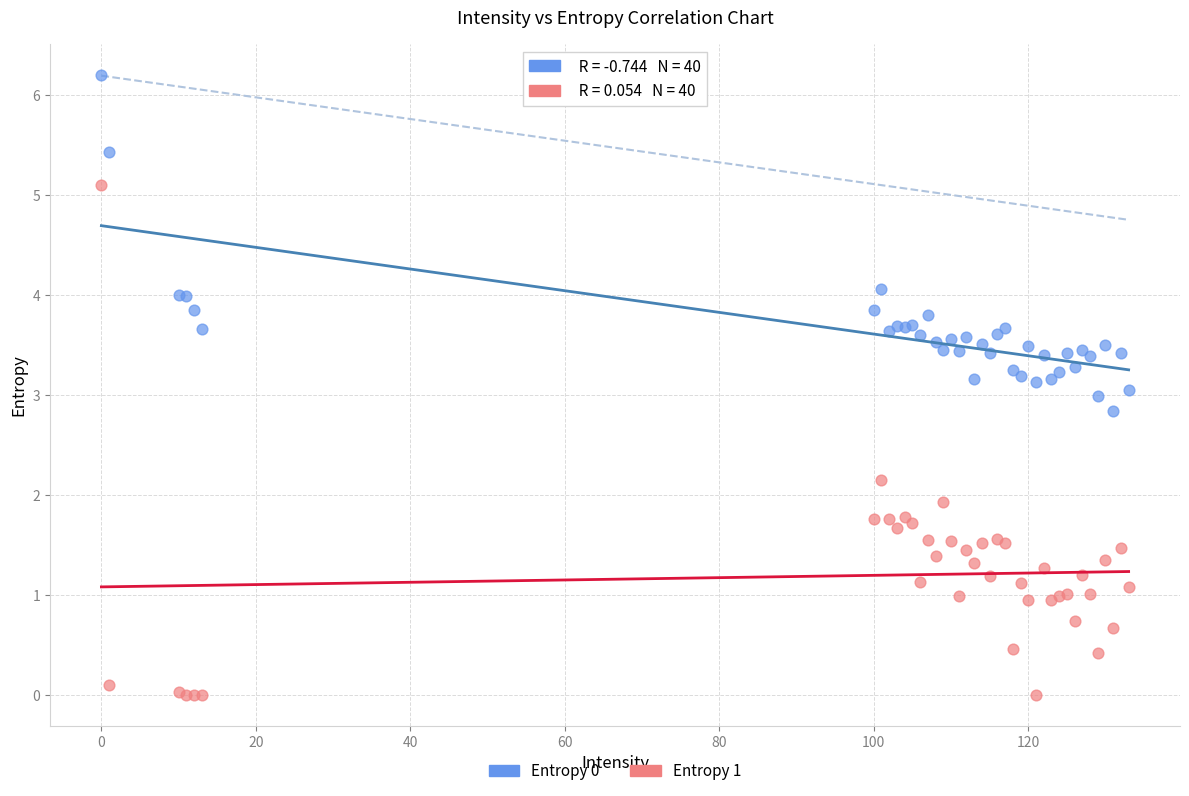

Which series contains the lowest Y value?

Entropy 1